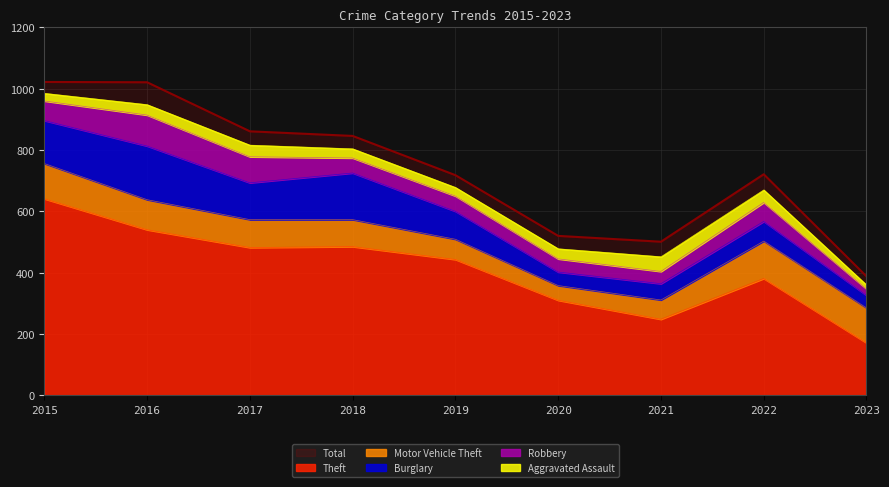

Which category has the highest value in the Burglary series?

2016